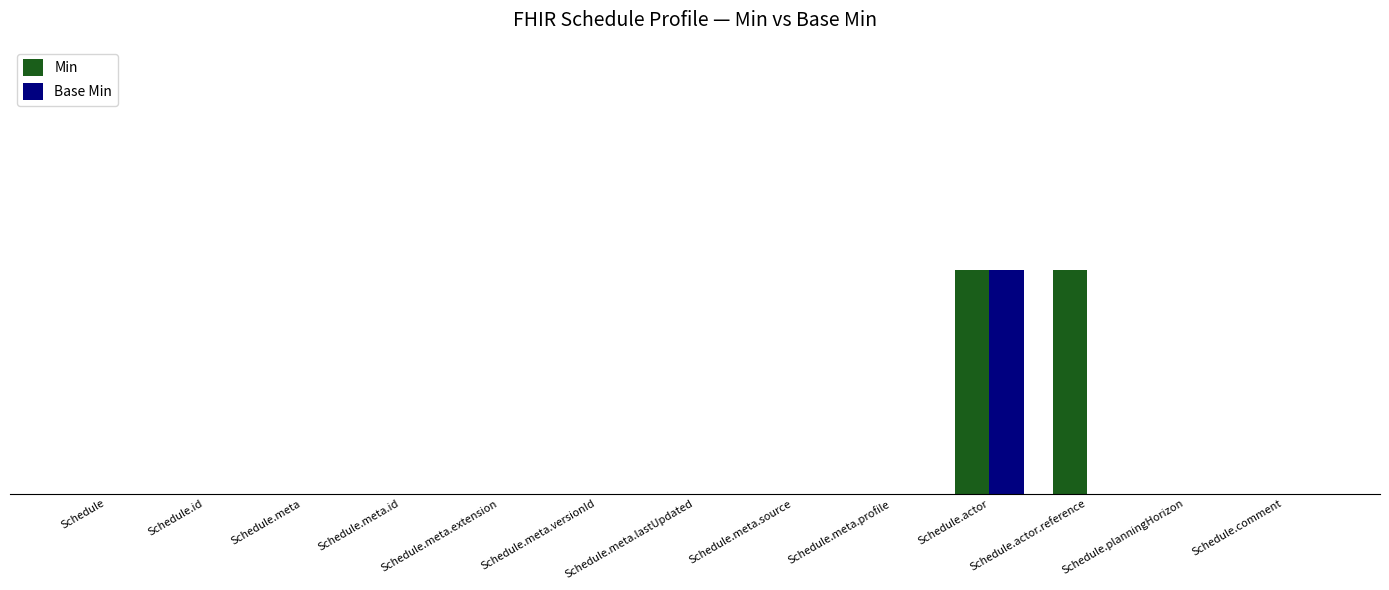

Are the bars grouped side by side (vs. stacked)?

Yes